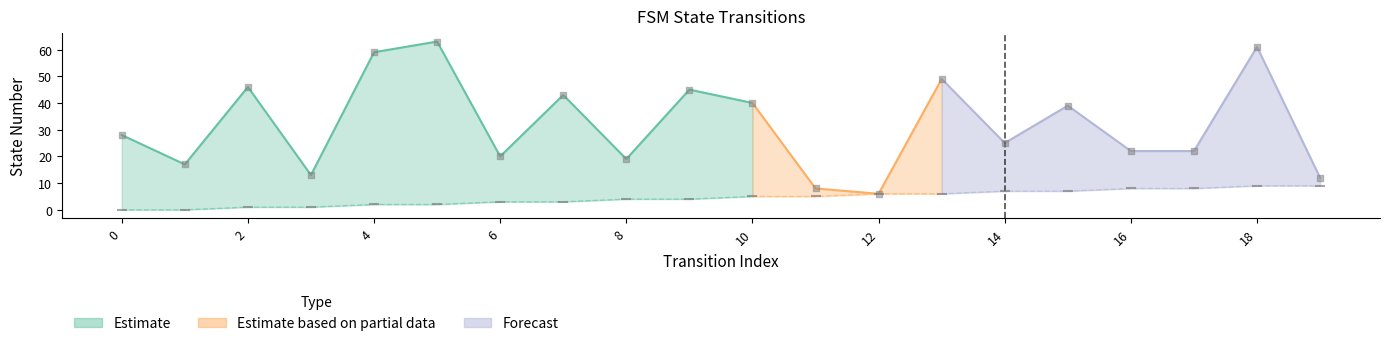

Is the value of destination_state at 18 greater than the value of source_state at 9?

Yes